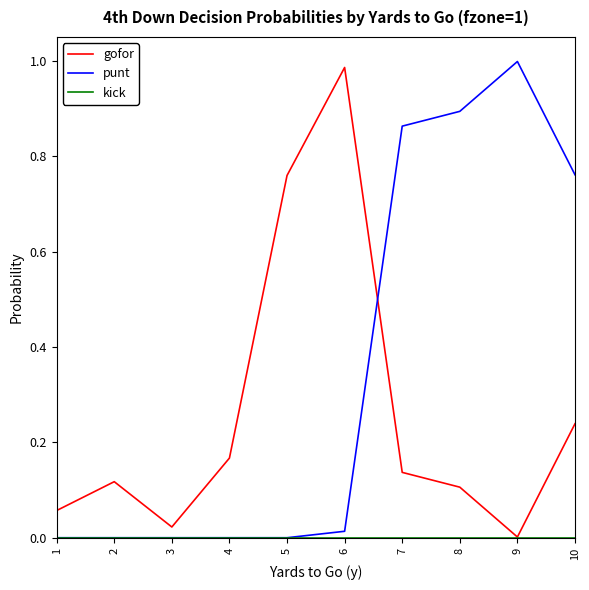

The punt series shows 0.5 at 5. True or false?

False